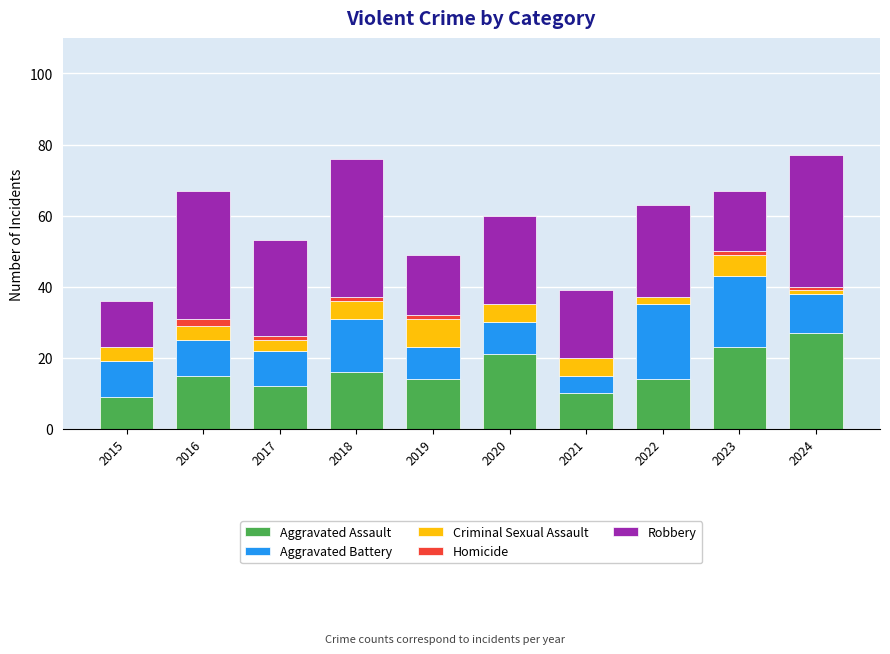

Which category has the highest value in the Aggravated Assault series?

2024